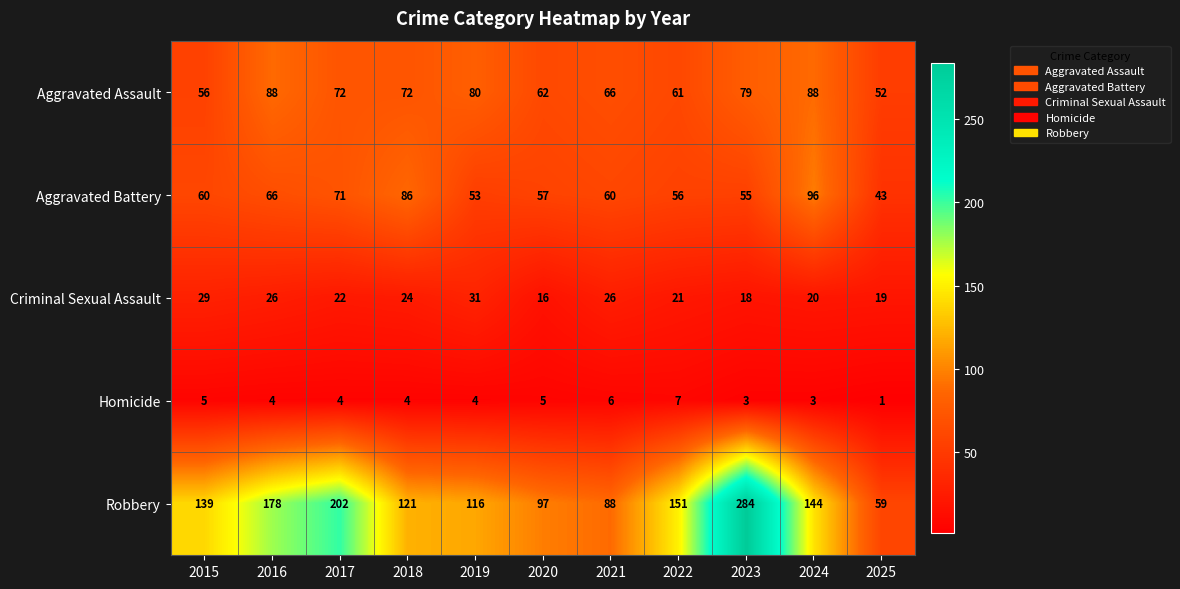

What is the lowest value of the Aggravated Assault series?

52